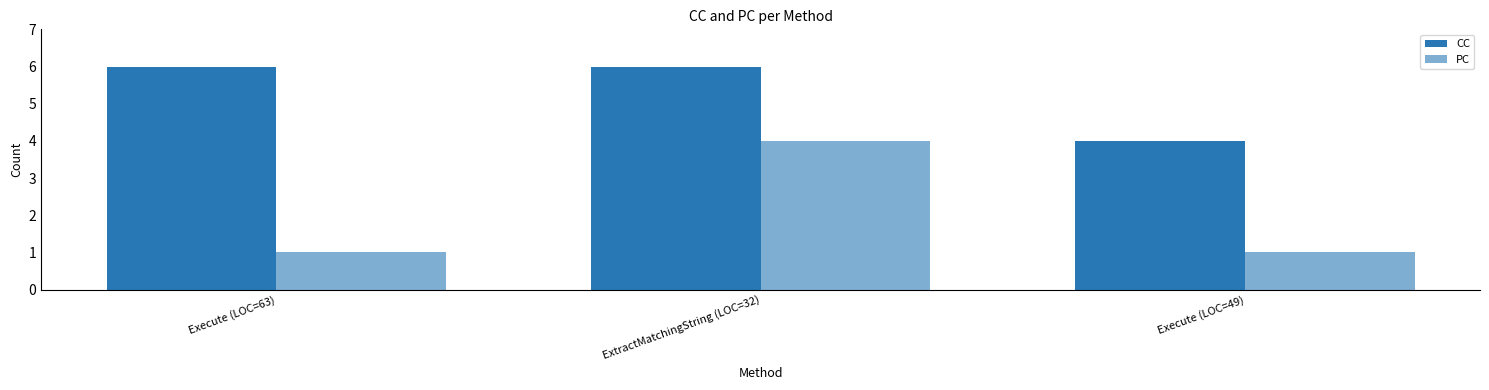

The value of PC at Execute (LOC=49) is 1. True or false?

True